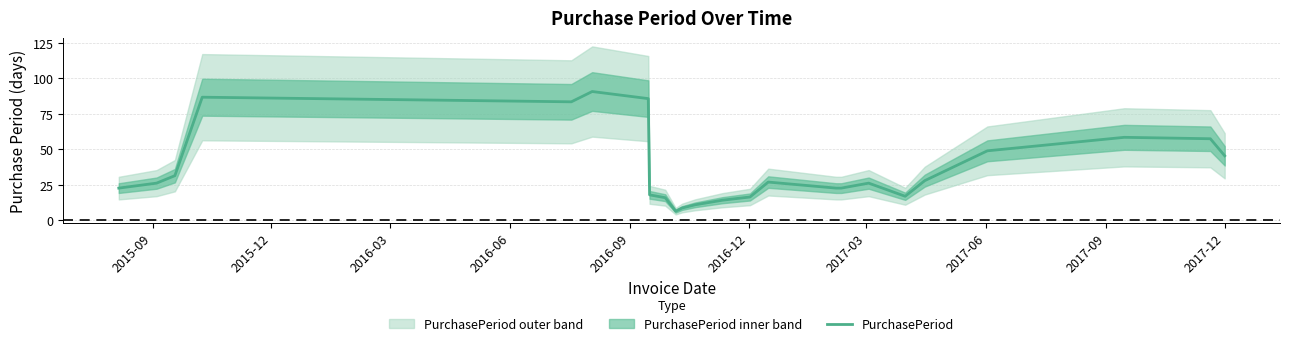

How many values are below 26?

11